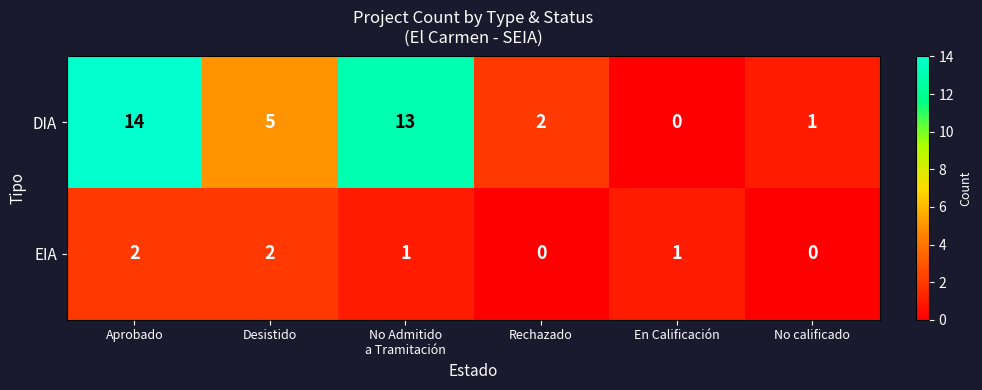

The value of EIA at Rechazado is 0. True or false?

True